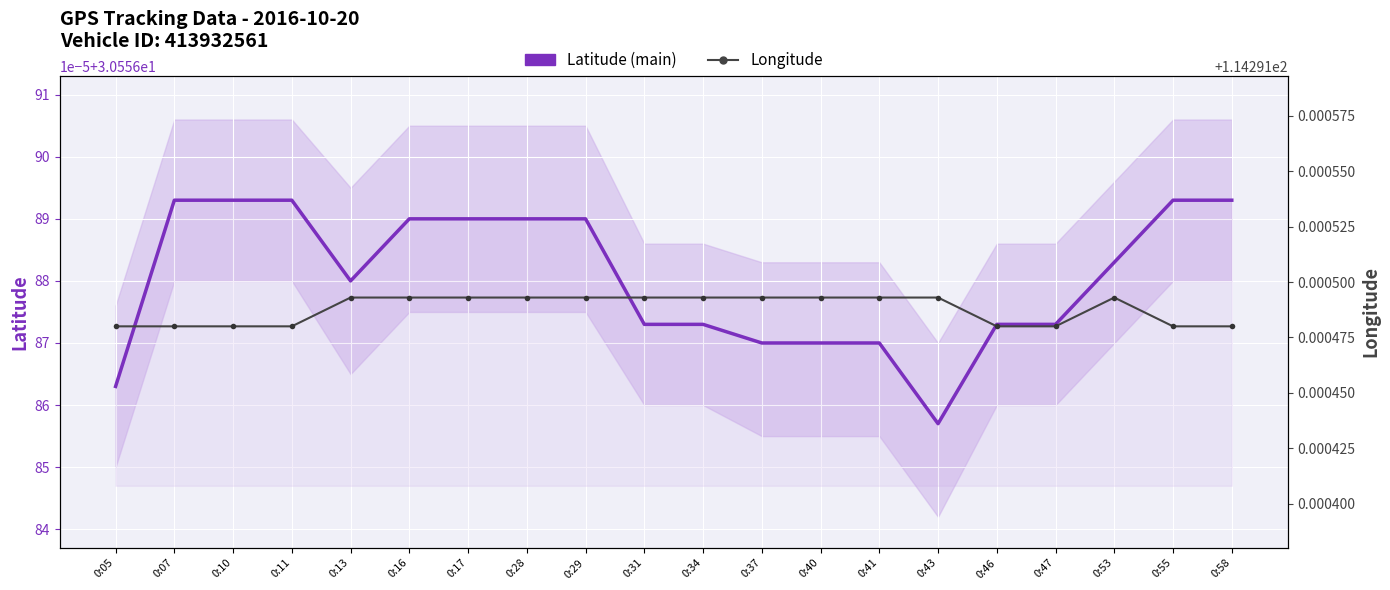

True or false: Latitude and Longitude intersect in this chart.

False